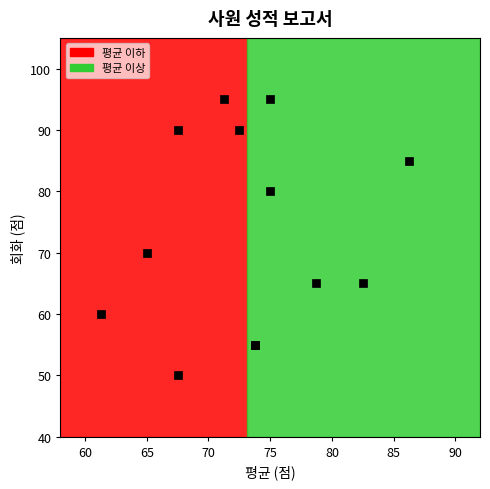

What Y value in the scatter plot is closest to 72?

70